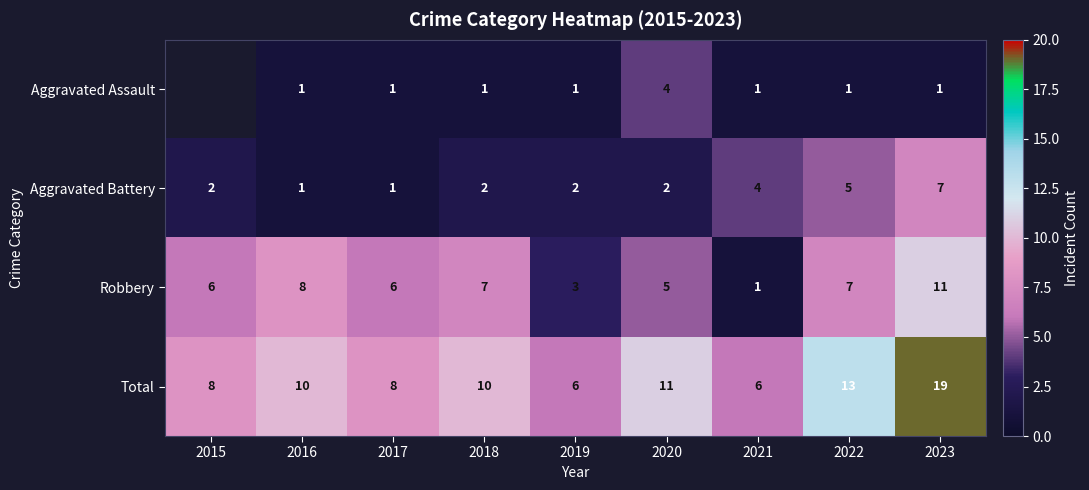

Between 2021 and 2022, which is larger?

2021